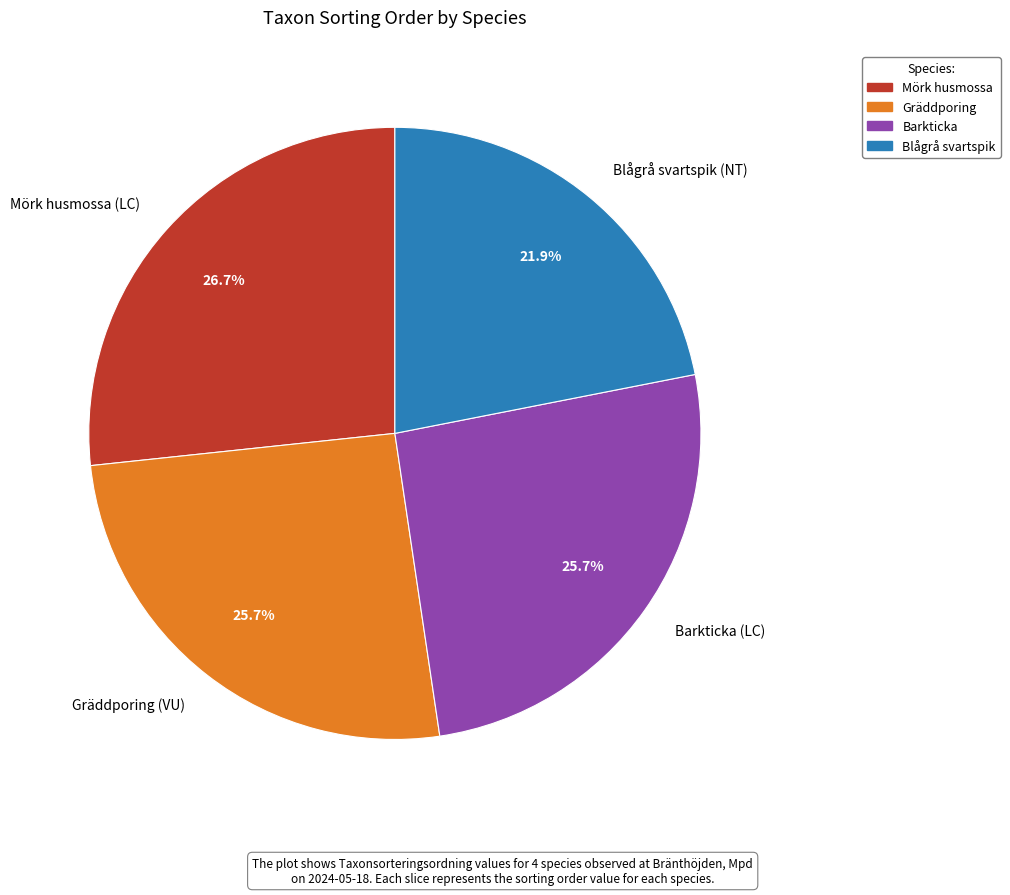

Combined, what portion of the pie is Barkticka and Gräddporing?

51.4%